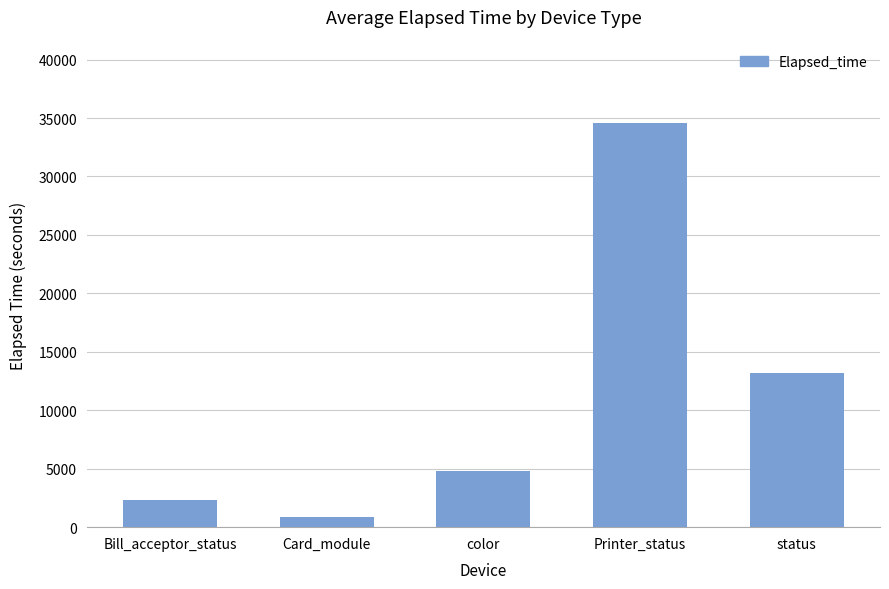

What is the label of the 3rd bar from the right?

color